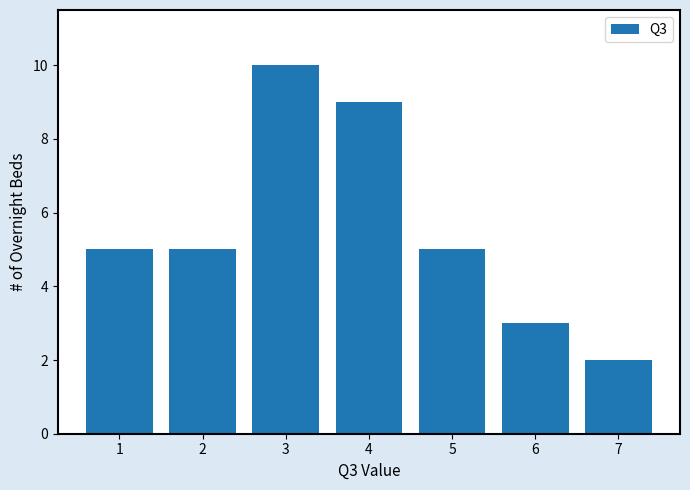

Reading left to right, list all the values displayed in this chart.

1=5	2=5	3=10	4=9	5=5	6=3	7=2